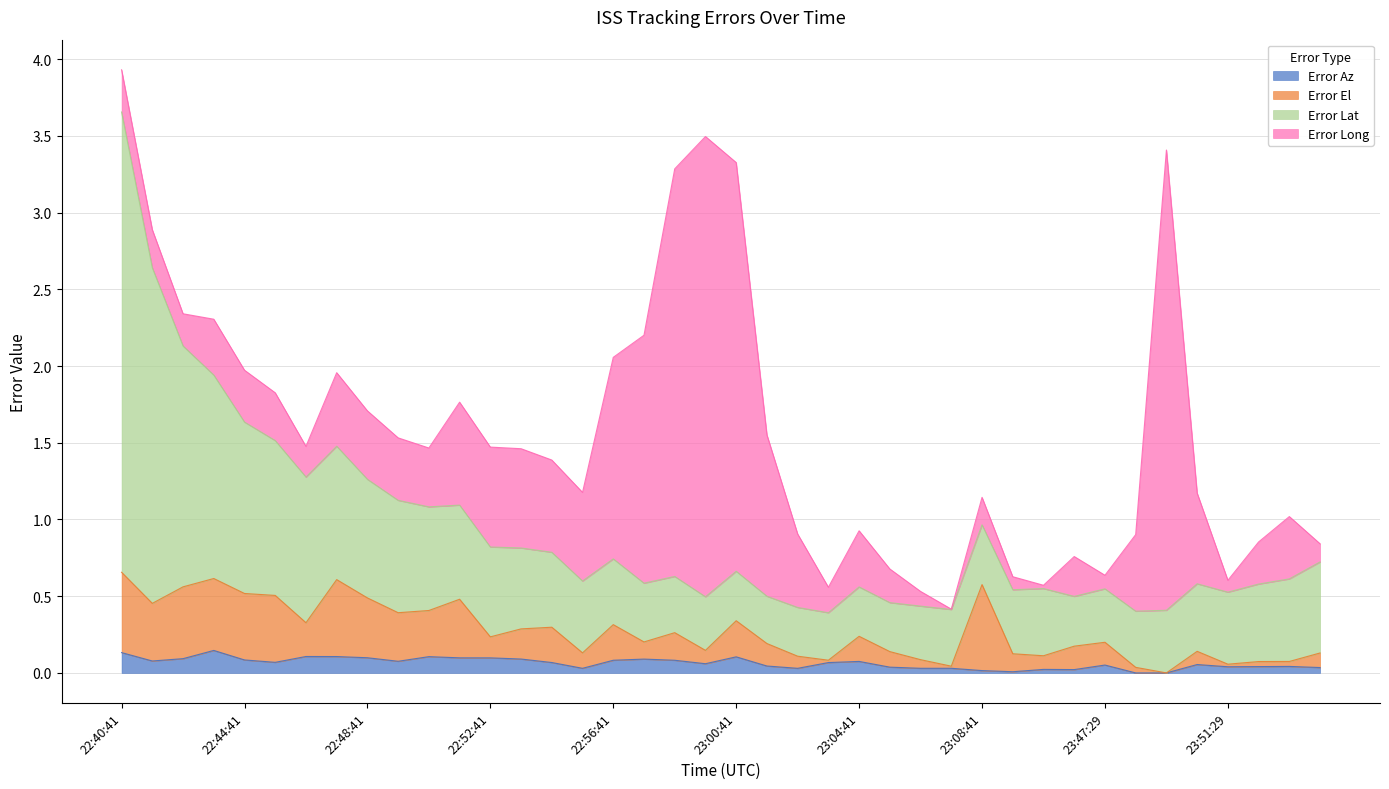

At which category is the sum across all series the highest?

22:40:41